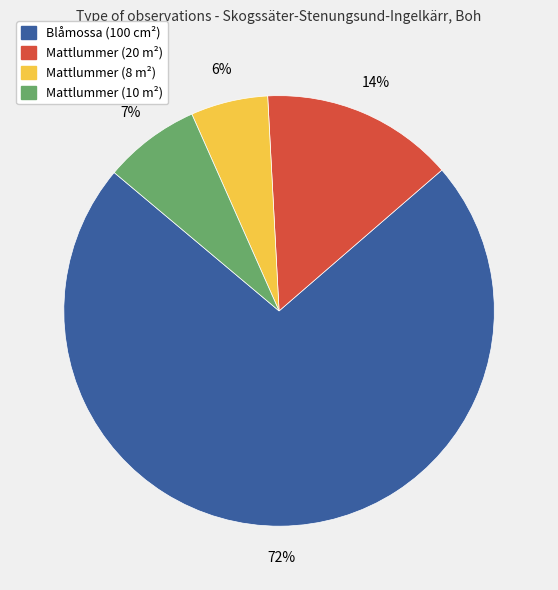

Which category has the smallest portion of the pie?

Mattlummer (8 m²)